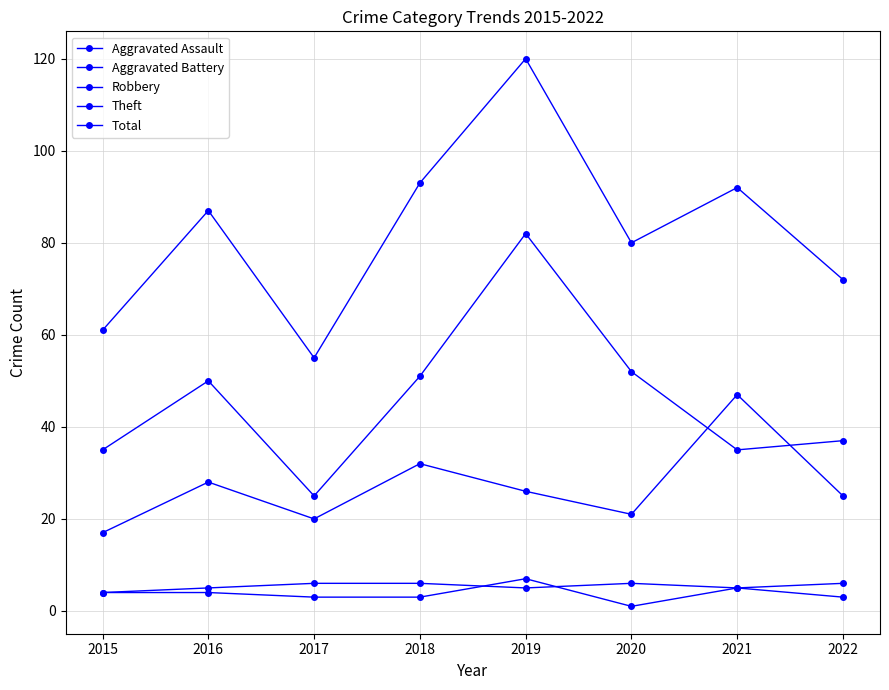

The value of Robbery at 2017 is 20. True or false?

True